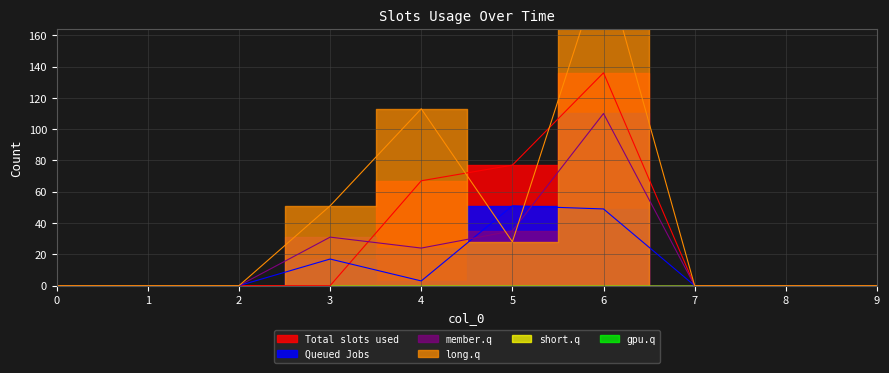

At which category is the sum across all series the highest?

6